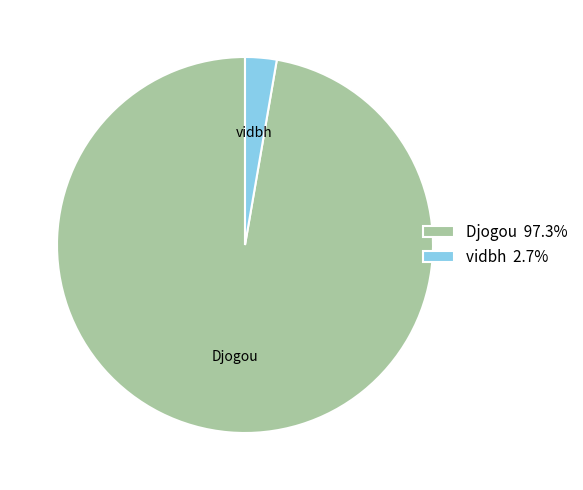

Rank the categories by value from lowest to highest.

vidbh, Djogou